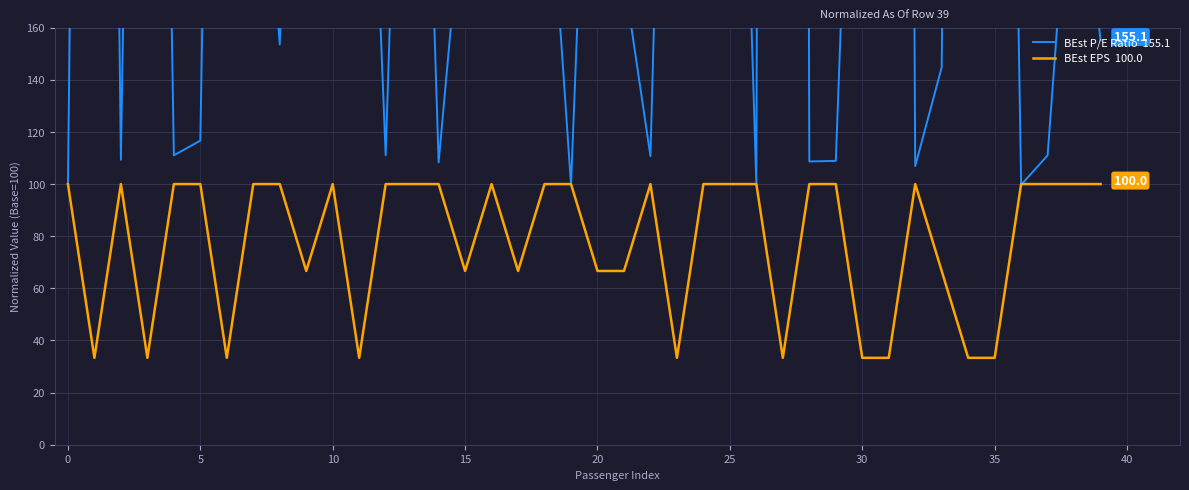

Which label corresponds to the largest value in the chart?

27